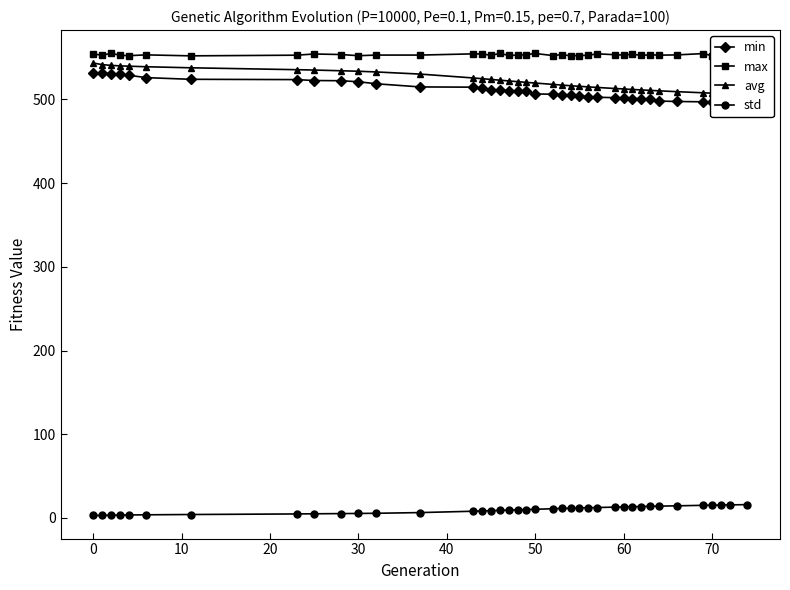

The max series shows 554.5 at 0. True or false?

True